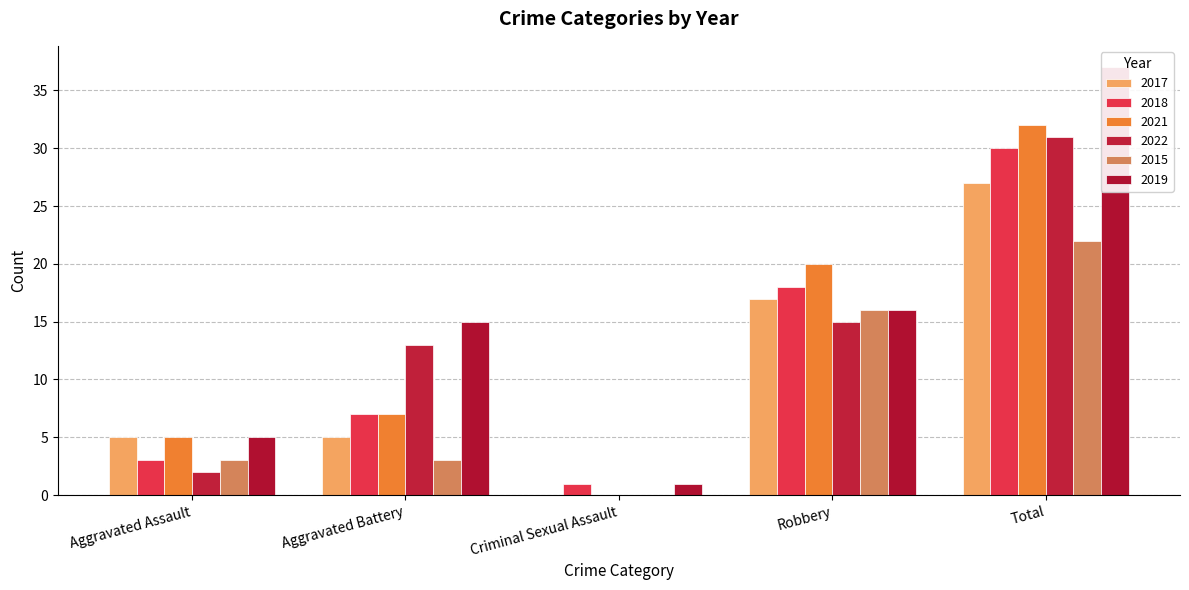

At how many categories does at least one series exceed 11?

3